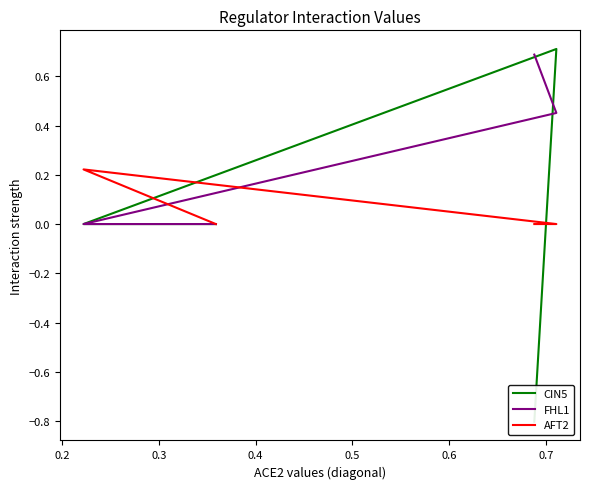

How many positive values does the AFT2 series have?

1